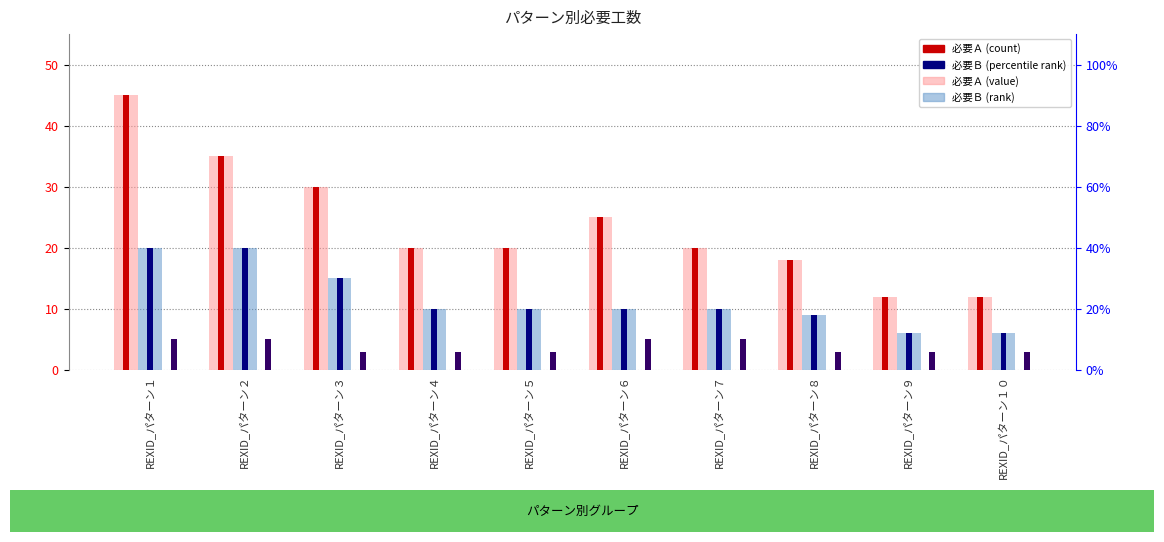

What is the value of the 必要Ａ (background) bar at the 4th from the left?

20